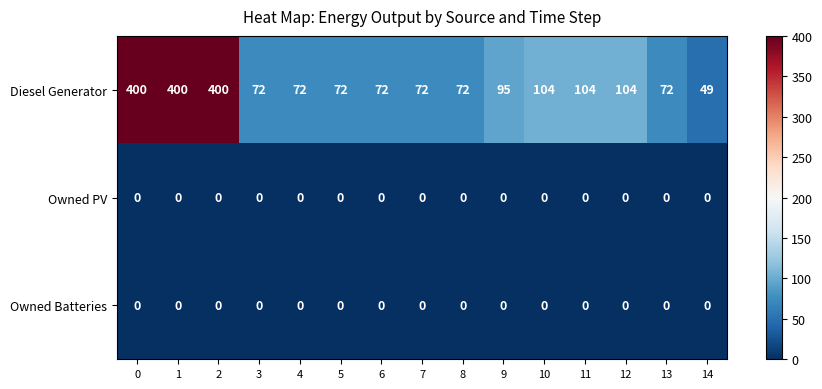

How many series are shown in this chart?

3